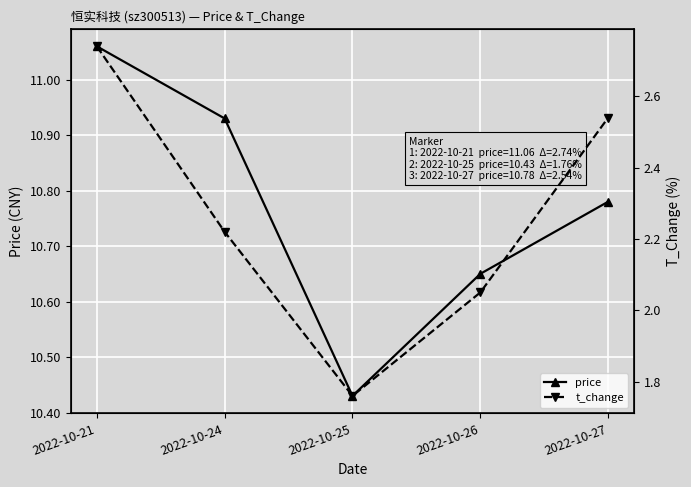

Count the number of categories in the chart.

5